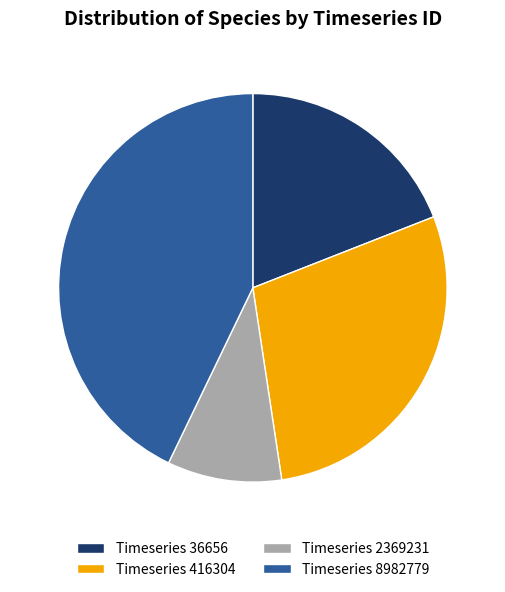

Combined, do 2369231 and 8982779 account for over 50%?

Yes